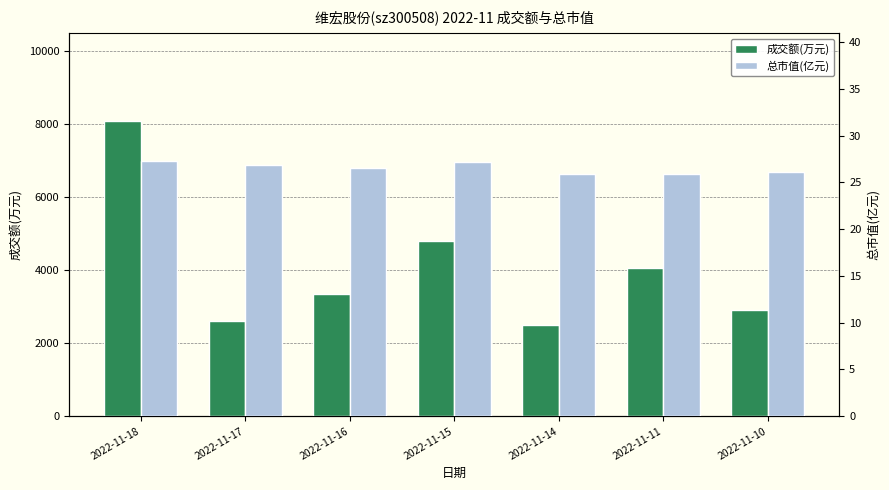

How many data points in 成交额(万元) are above 3332?

3